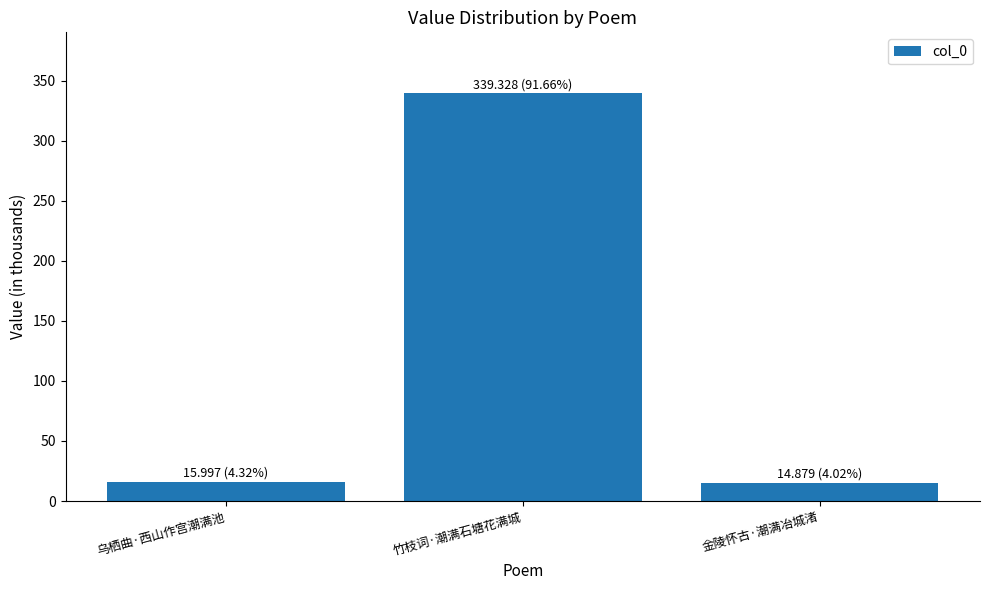

Rank the categories by value from lowest to highest.

金陵怀古·潮满冶城渚, 乌栖曲·西山作宫潮满池, 竹枝词·潮满石塘花满城